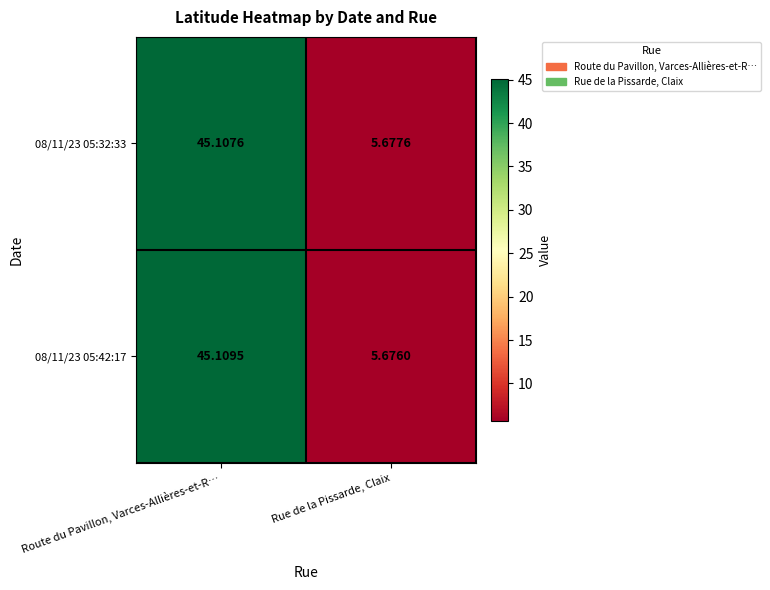

Rank the categories by 08/11/23 05:32:33 value from lowest to highest.

Rue de la Pissarde, Claix, Route du Pavillon, Varces-Allières-et-R…